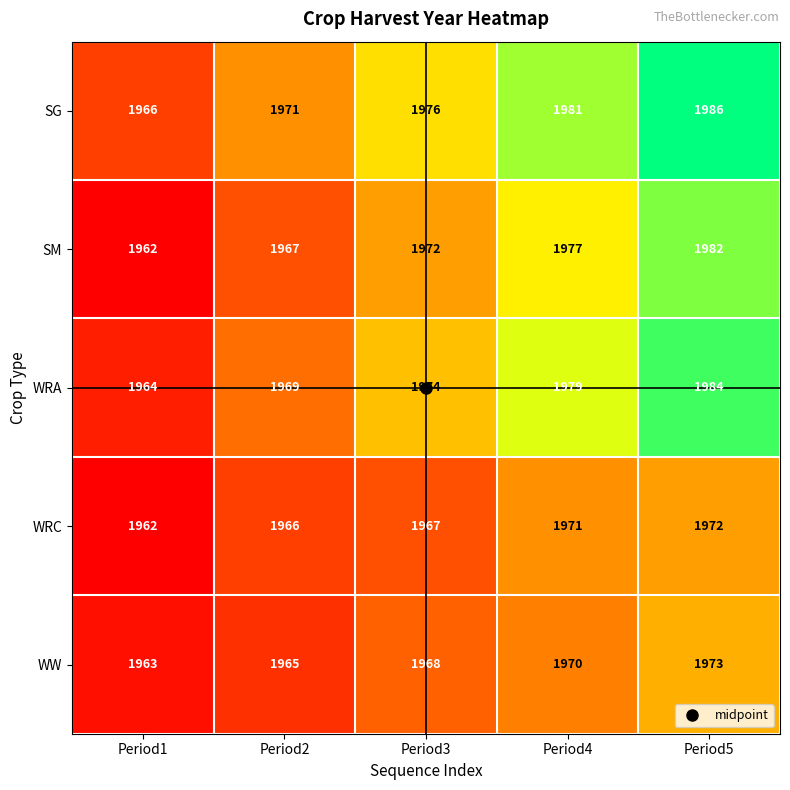

At which category is the sum across all series the highest?

Period5